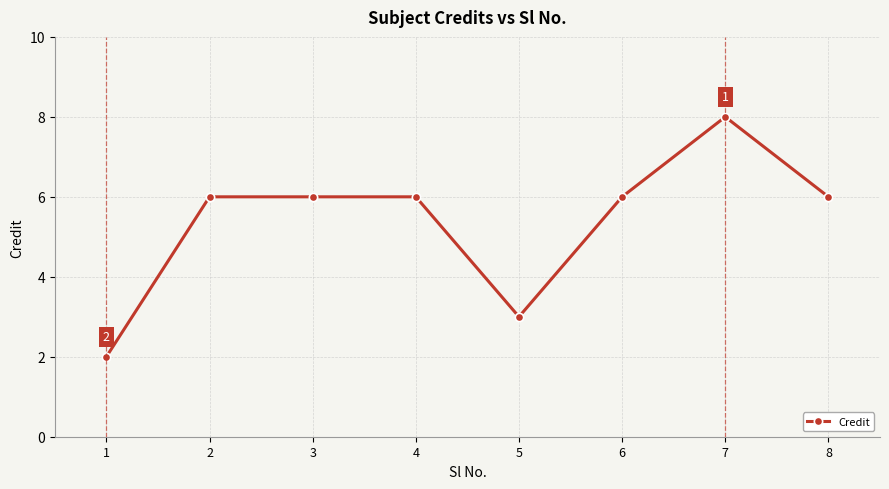

How many lines are shown in the chart?

1